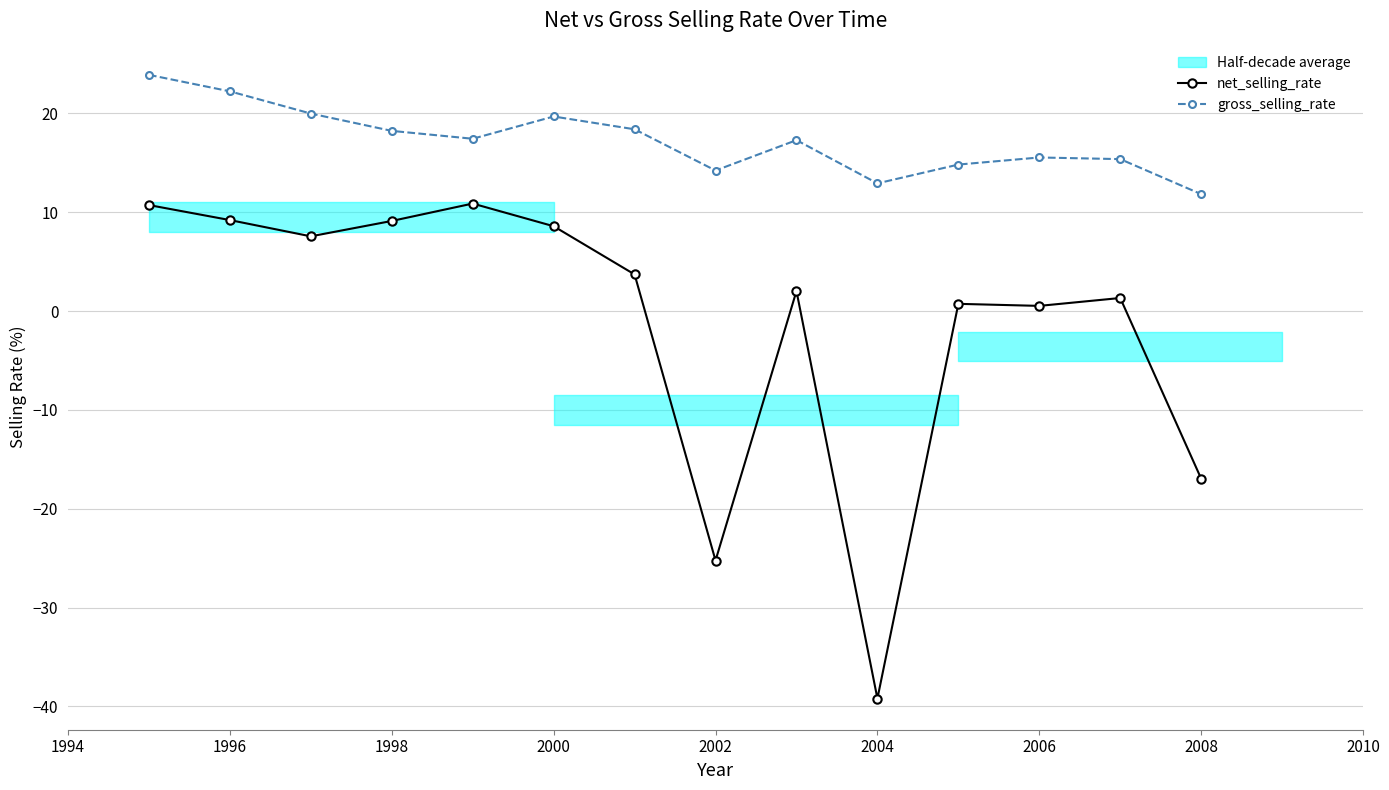

Which series has the largest total across all categories?

gross_selling_rate